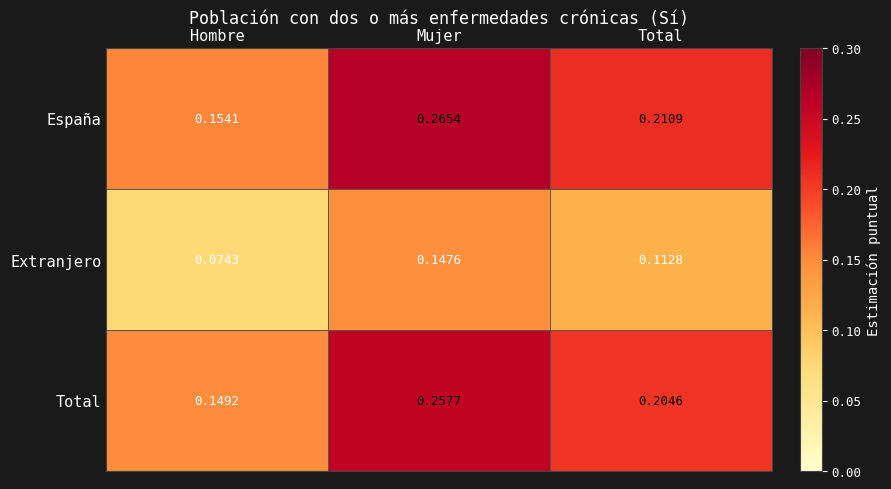

Which series has the largest range (max minus min)?

España